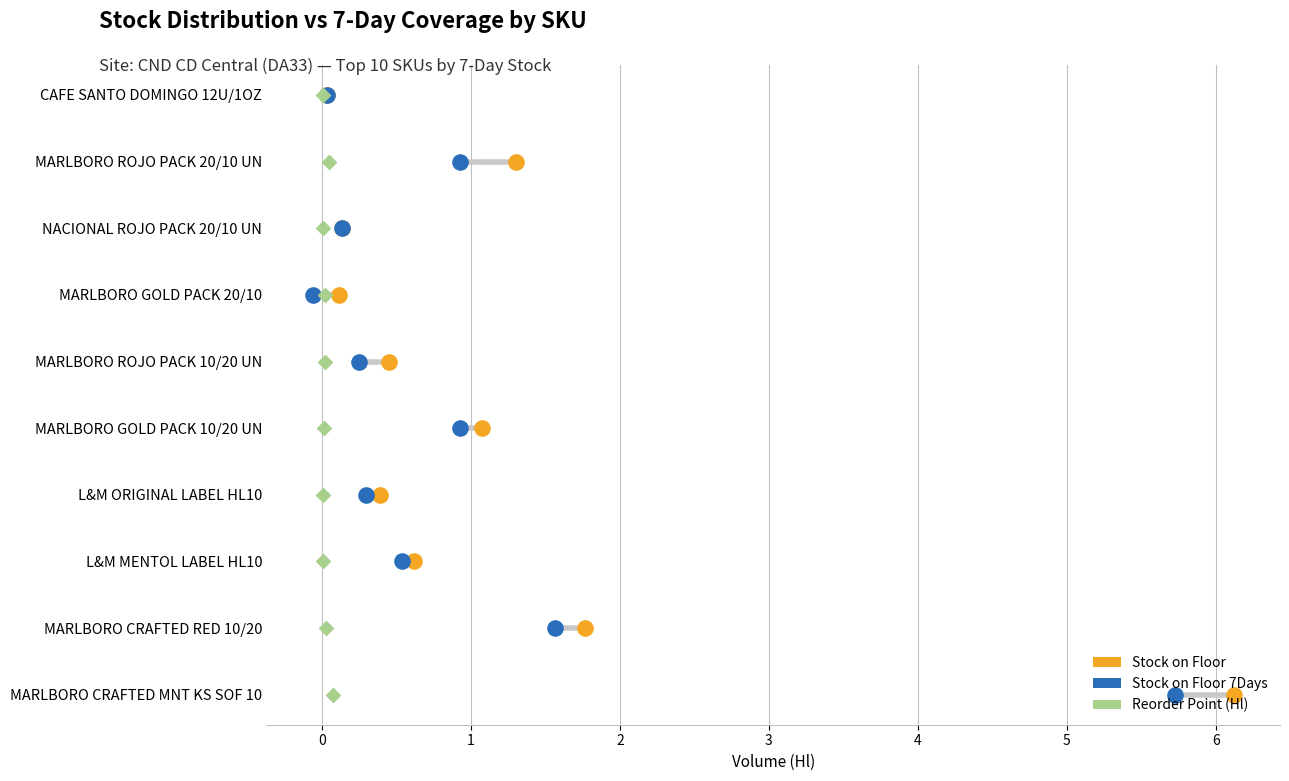

Which series contains the lowest Y value?

Stock on Floor